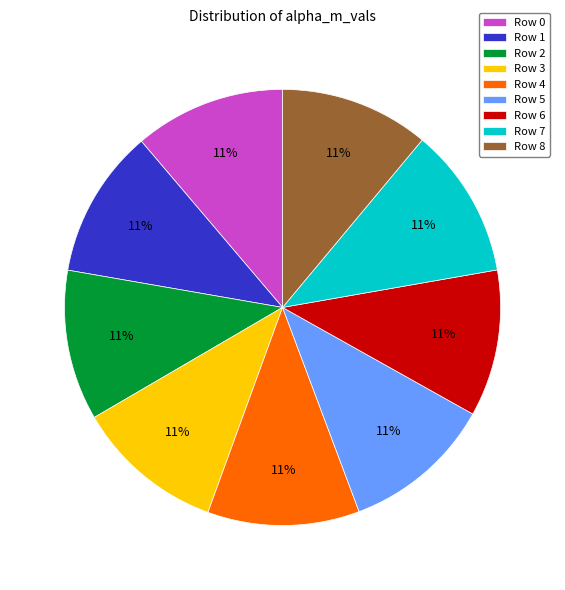

Is there a majority slice in this chart?

No